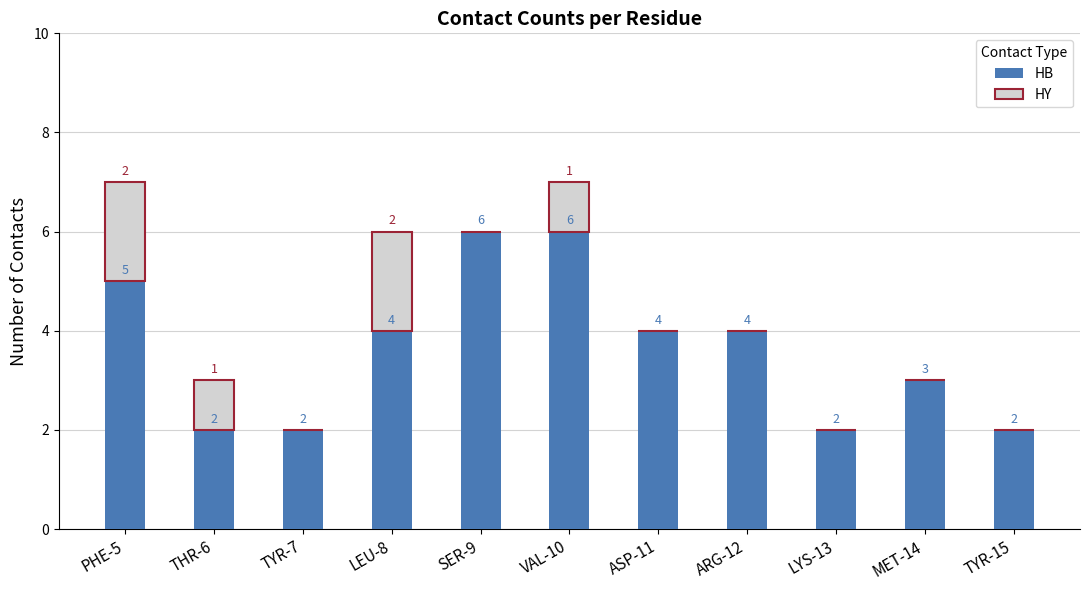

Is it true that HB equals 3 at THR-6?

False